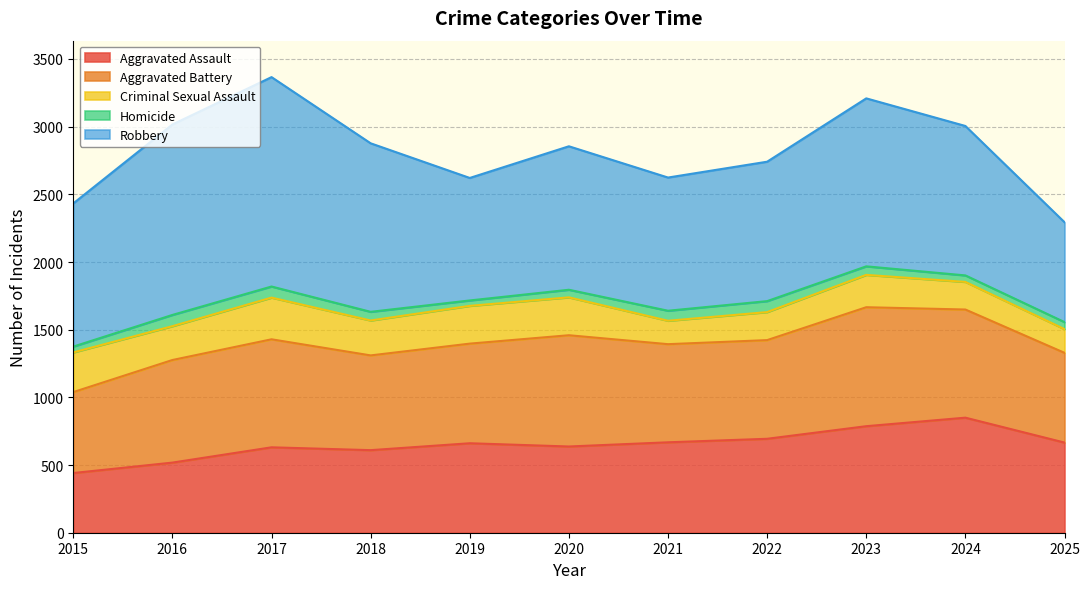

In Robbery, how many points are higher than both neighbors (excluding endpoints)?

3